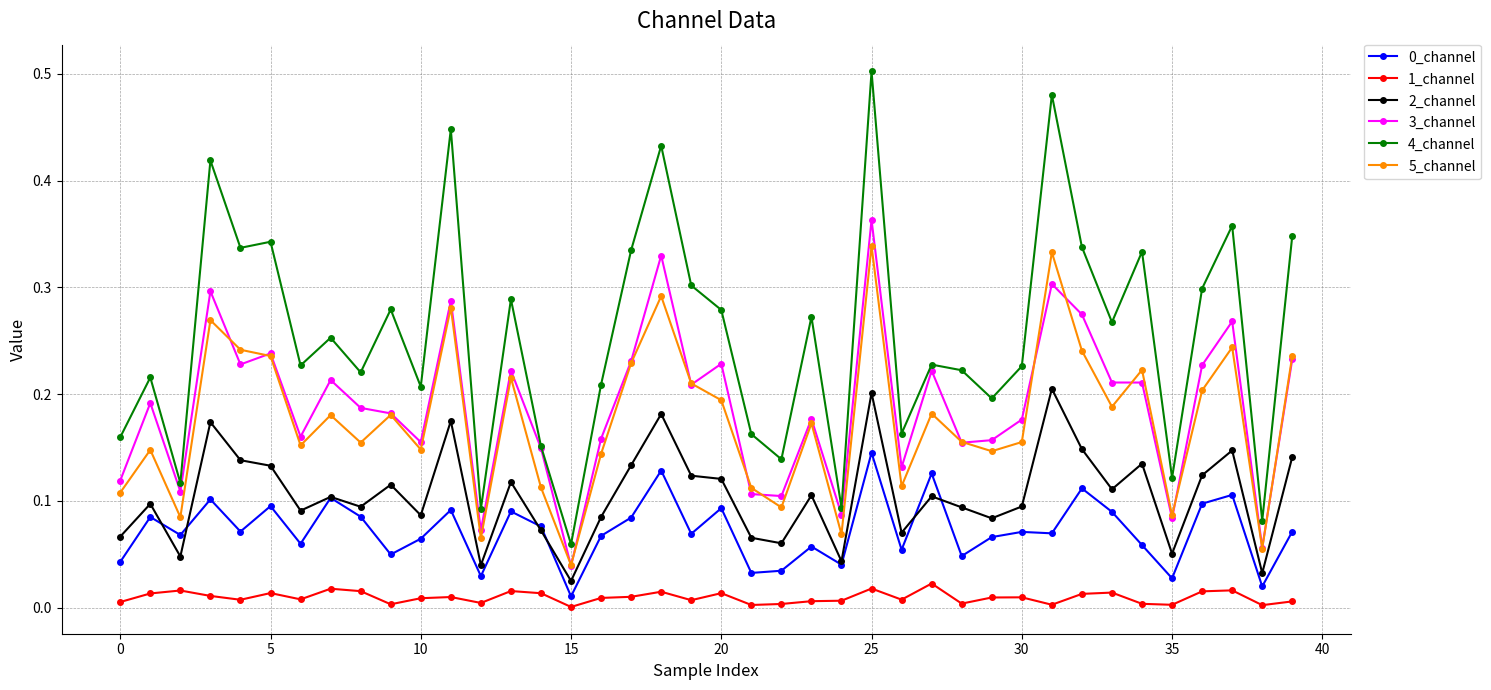

True or false: 2_channel has more than 1 interior local peaks.

True